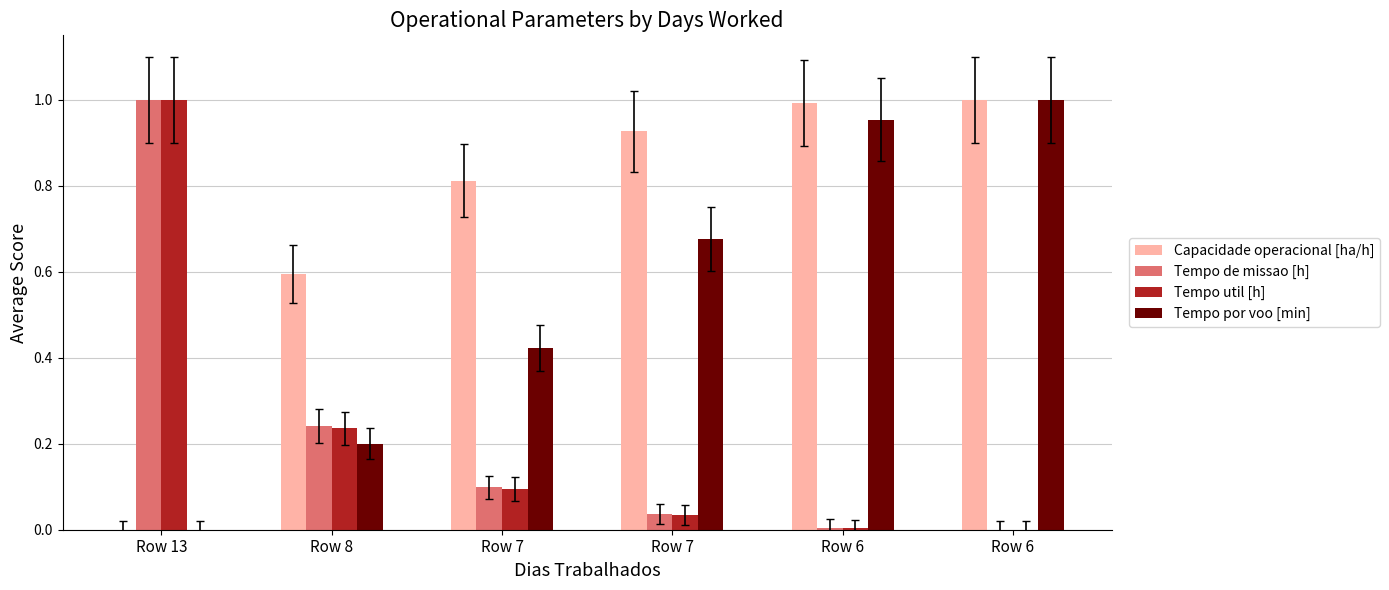

The value of Capacidade operacional [ha/h] at Row 13 is 0.6. True or false?

False